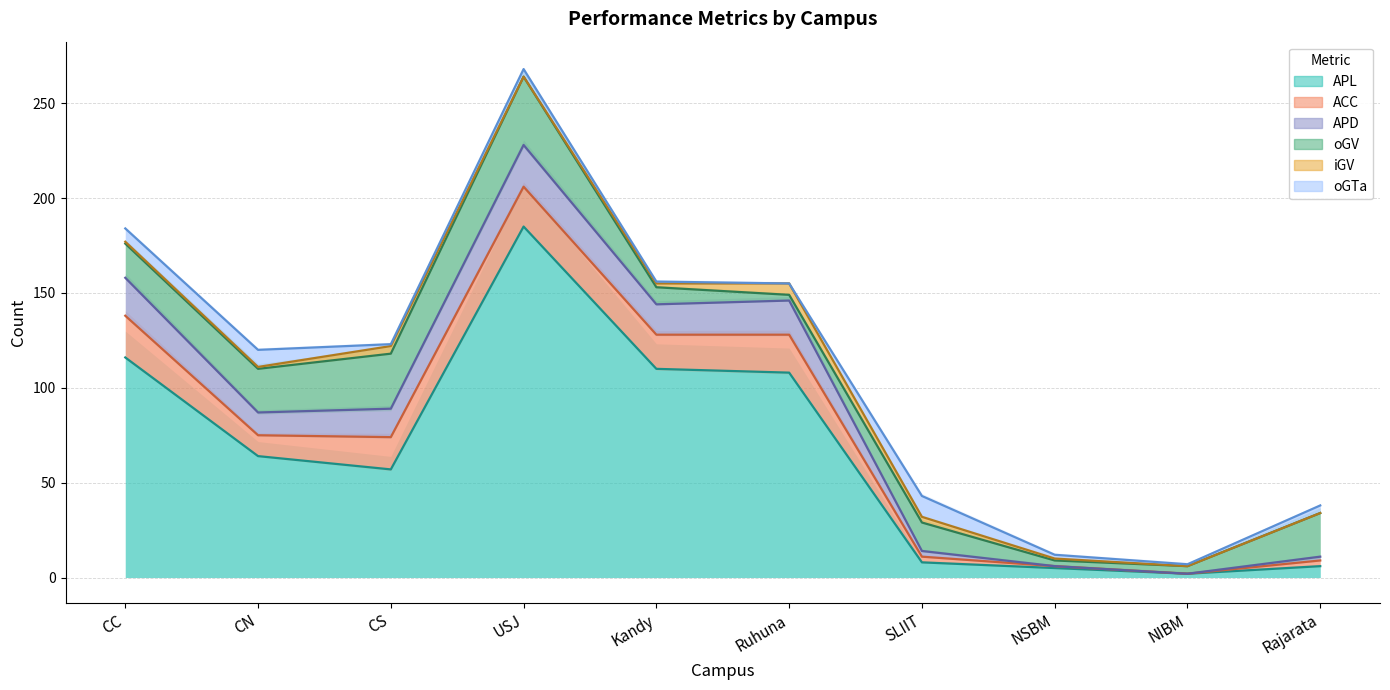

What position from the right is CS?

8